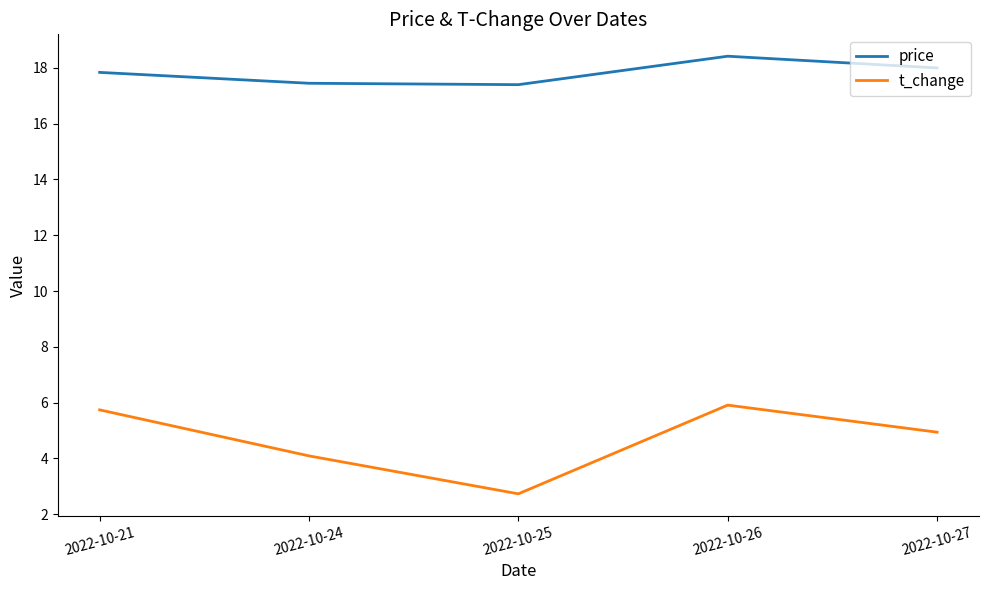

Which category has the lowest value across all series?

2022-10-25